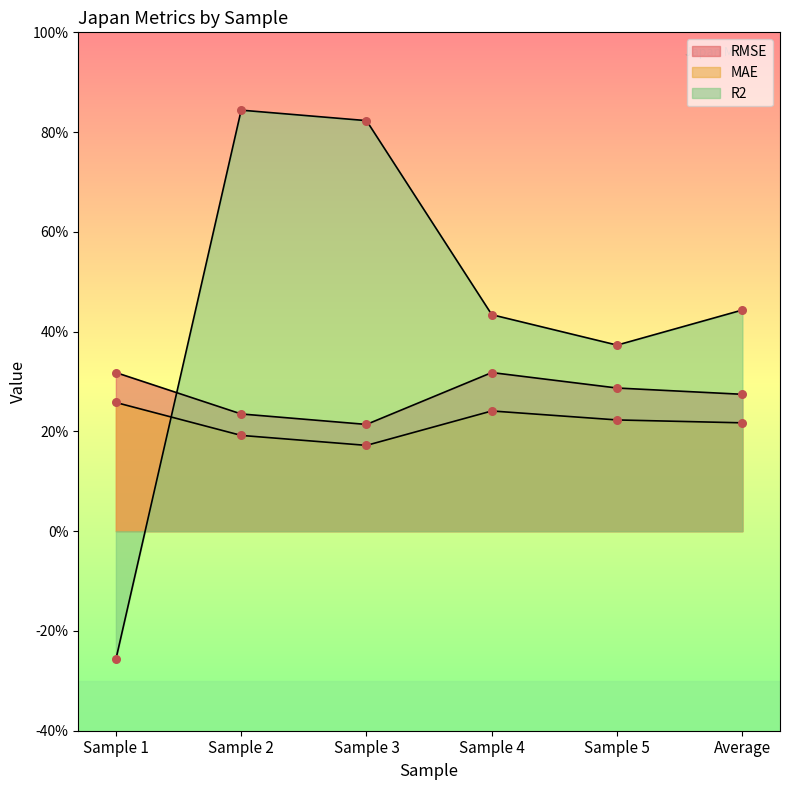

Which series has the largest total across all categories?

R2